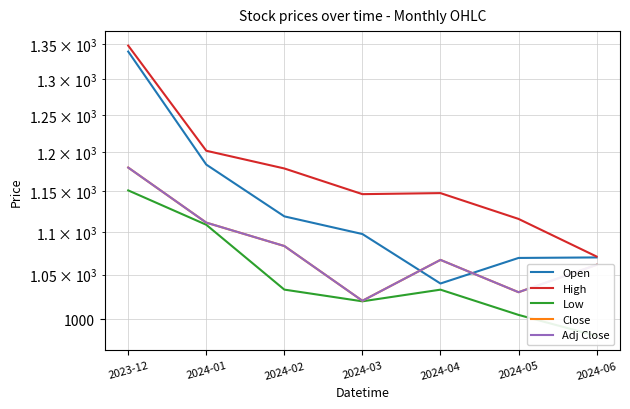

True or false: Adj Close and Close intersect in this chart.

False